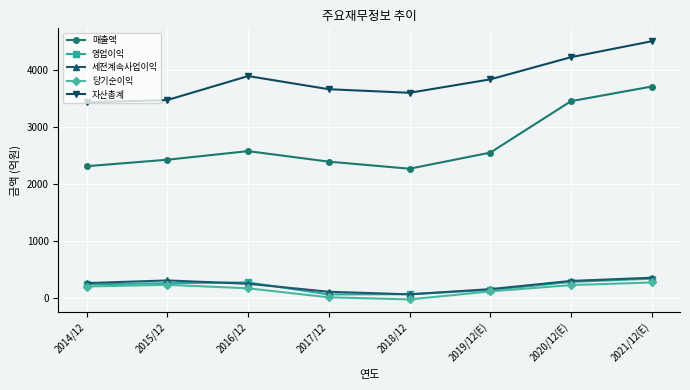

What is the difference between the 세전계속사업이익 values at 2016/12 and 2014/12?

12